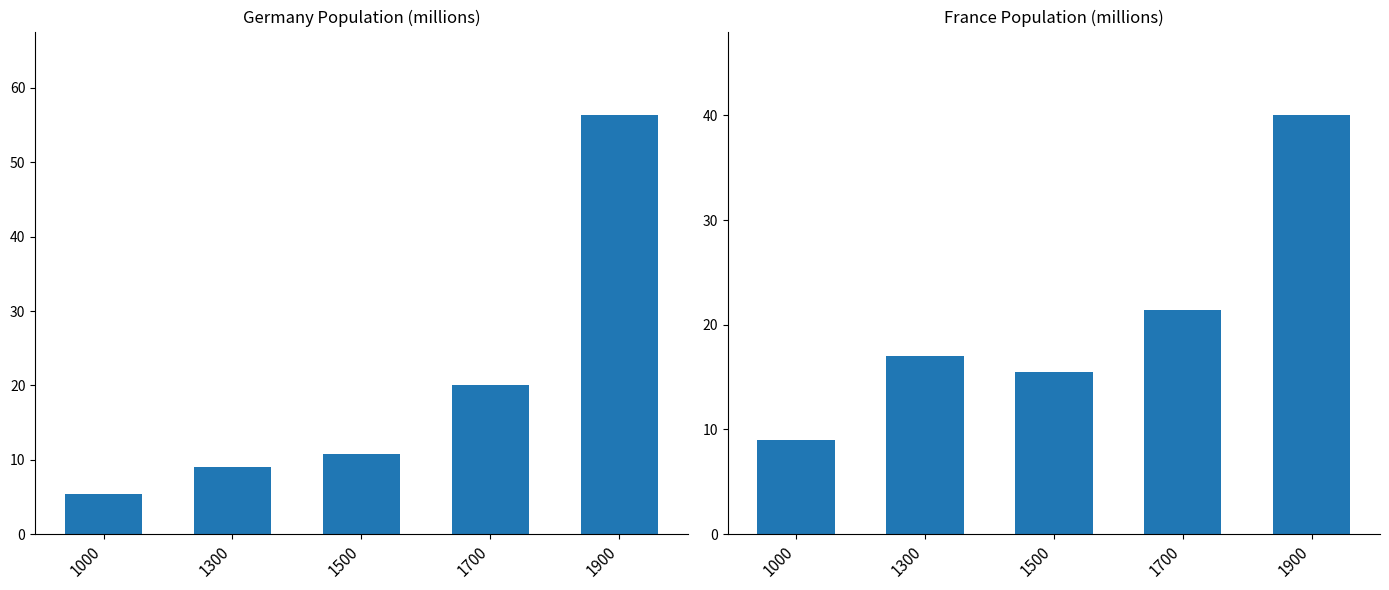

What is the highest value of the Germany series?

56.3